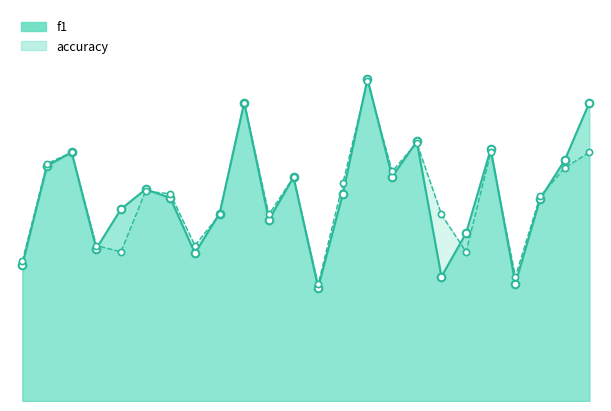

Which series has the largest total across all categories?

f1